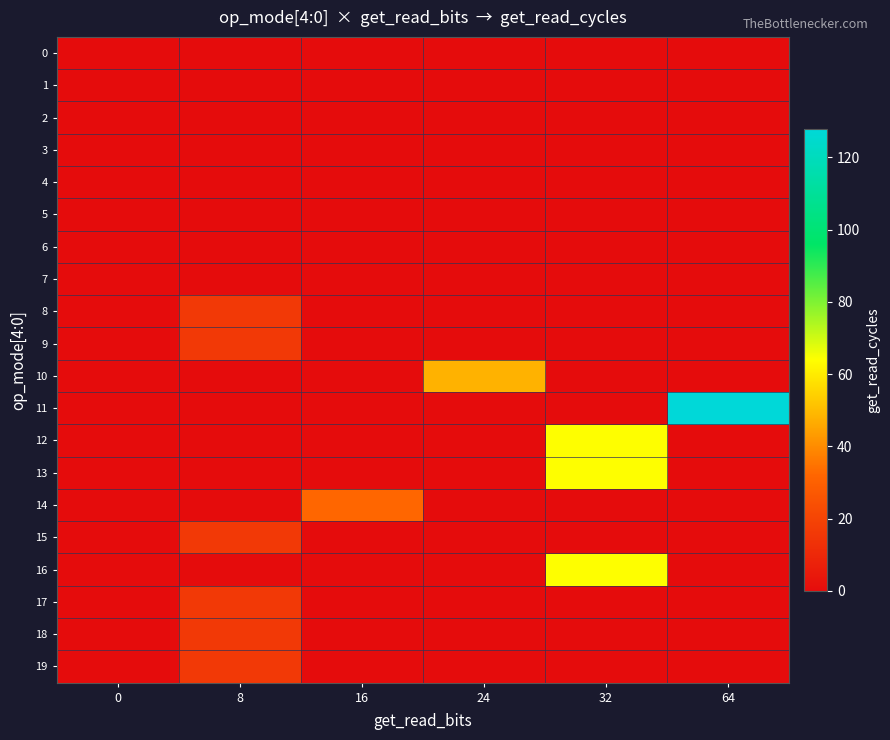

Reading left to right, list all the values displayed in this chart.

0: 0=0	8=0	16=0	24=0	32=0	64=0
1: 0=0	8=0	16=0	24=0	32=0	64=0
2: 0=0	8=0	16=0	24=0	32=0	64=0
3: 0=0	8=0	16=0	24=0	32=0	64=0
4: 0=0	8=0	16=0	24=0	32=0	64=0
5: 0=0	8=0	16=0	24=0	32=0	64=0
6: 0=0	8=0	16=0	24=0	32=0	64=0
7: 0=0	8=0	16=0	24=0	32=0	64=0
8: 0=0	8=16	16=0	24=0	32=0	64=0
9: 0=0	8=16	16=0	24=0	32=0	64=0
10: 0=0	8=0	16=0	24=48	32=0	64=0
11: 0=0	8=0	16=0	24=0	32=0	64=128
12: 0=0	8=0	16=0	24=0	32=64	64=0
13: 0=0	8=0	16=0	24=0	32=64	64=0
14: 0=0	8=0	16=32	24=0	32=0	64=0
15: 0=0	8=16	16=0	24=0	32=0	64=0
16: 0=0	8=0	16=0	24=0	32=64	64=0
17: 0=0	8=16	16=0	24=0	32=0	64=0
18: 0=0	8=16	16=0	24=0	32=0	64=0
19: 0=0	8=16	16=0	24=0	32=0	64=0